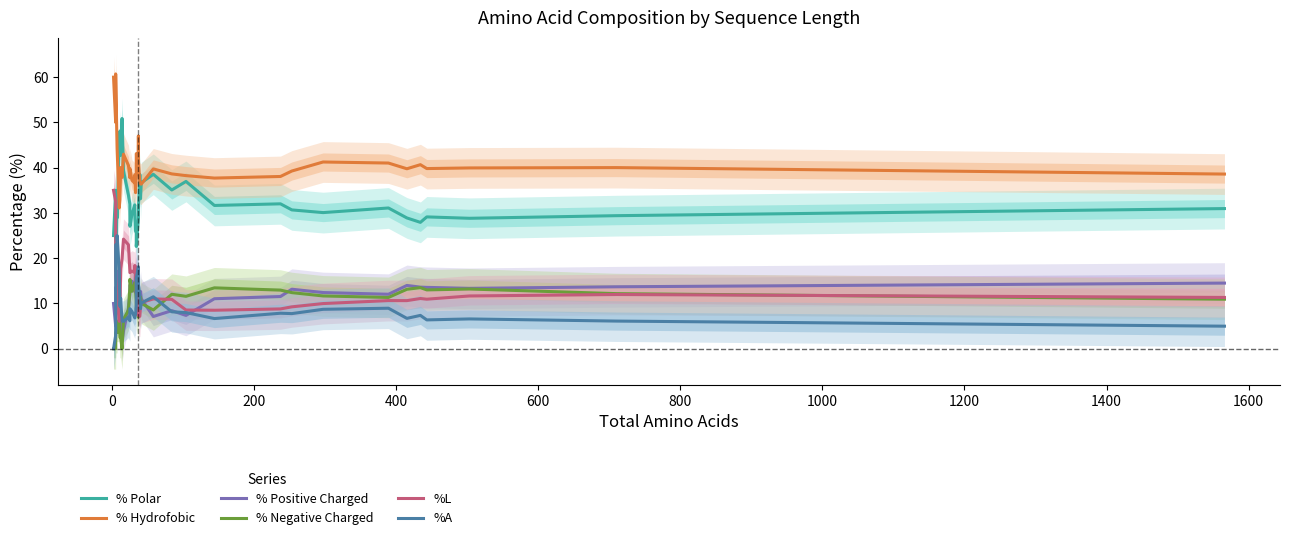

Is this an area chart (filled region under the line)?

No